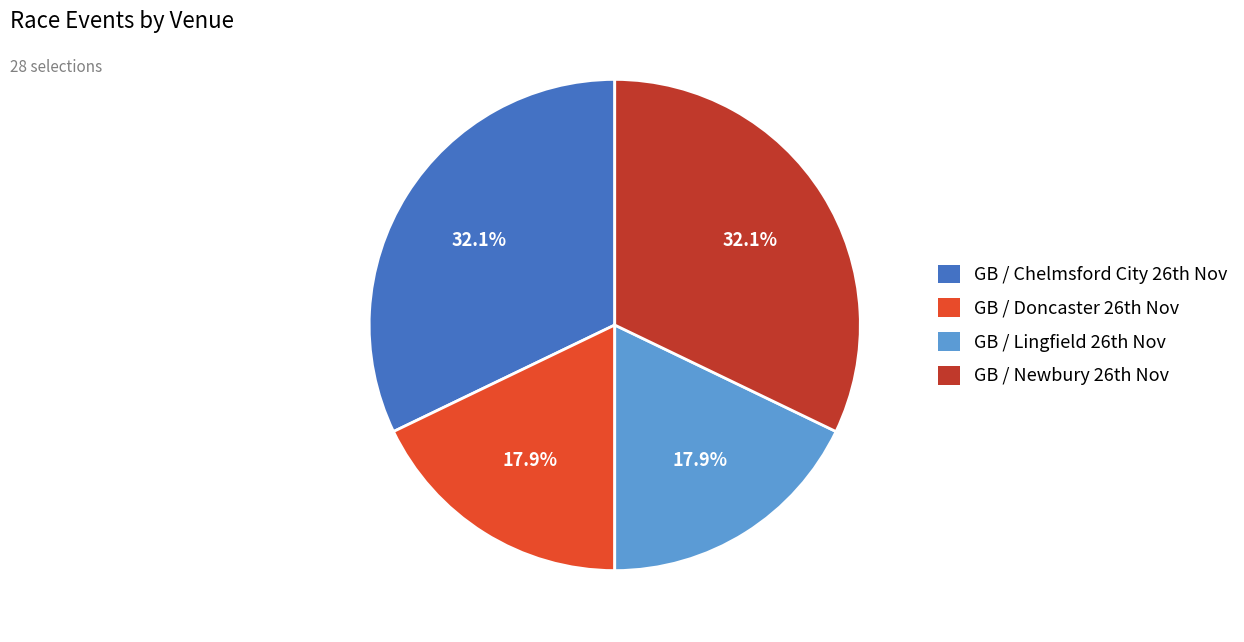

To the nearest percent, what is the difference between the largest and smallest slice percentages?

14%